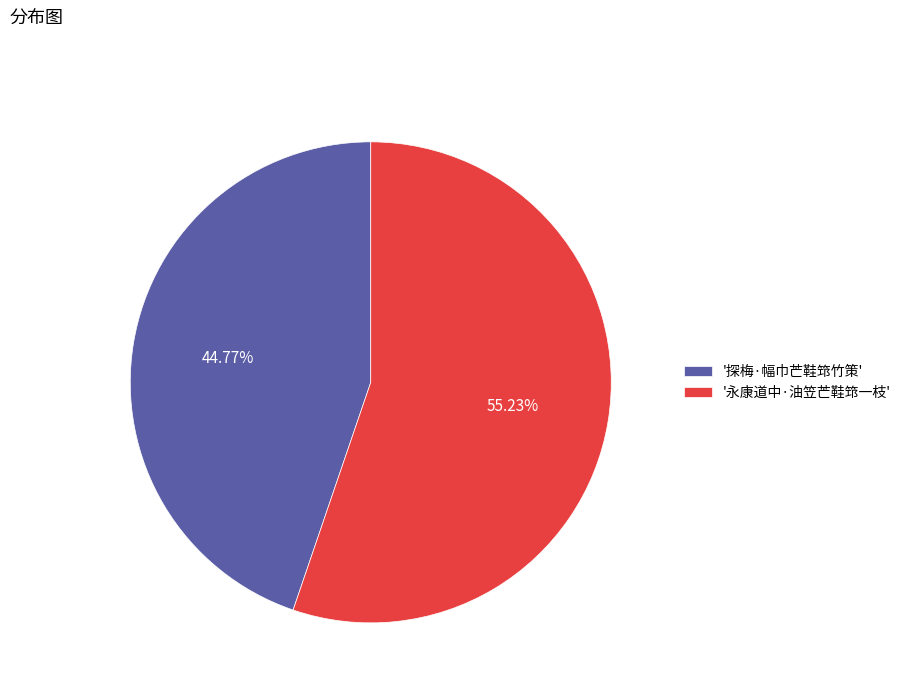

How many slices are in this pie chart?

2